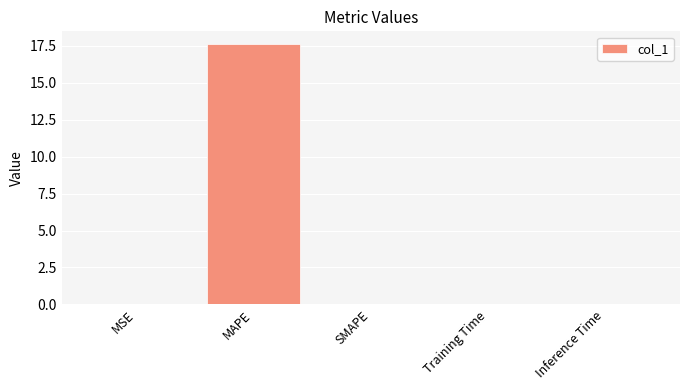

Which label corresponds to the largest value in the chart?

MAPE